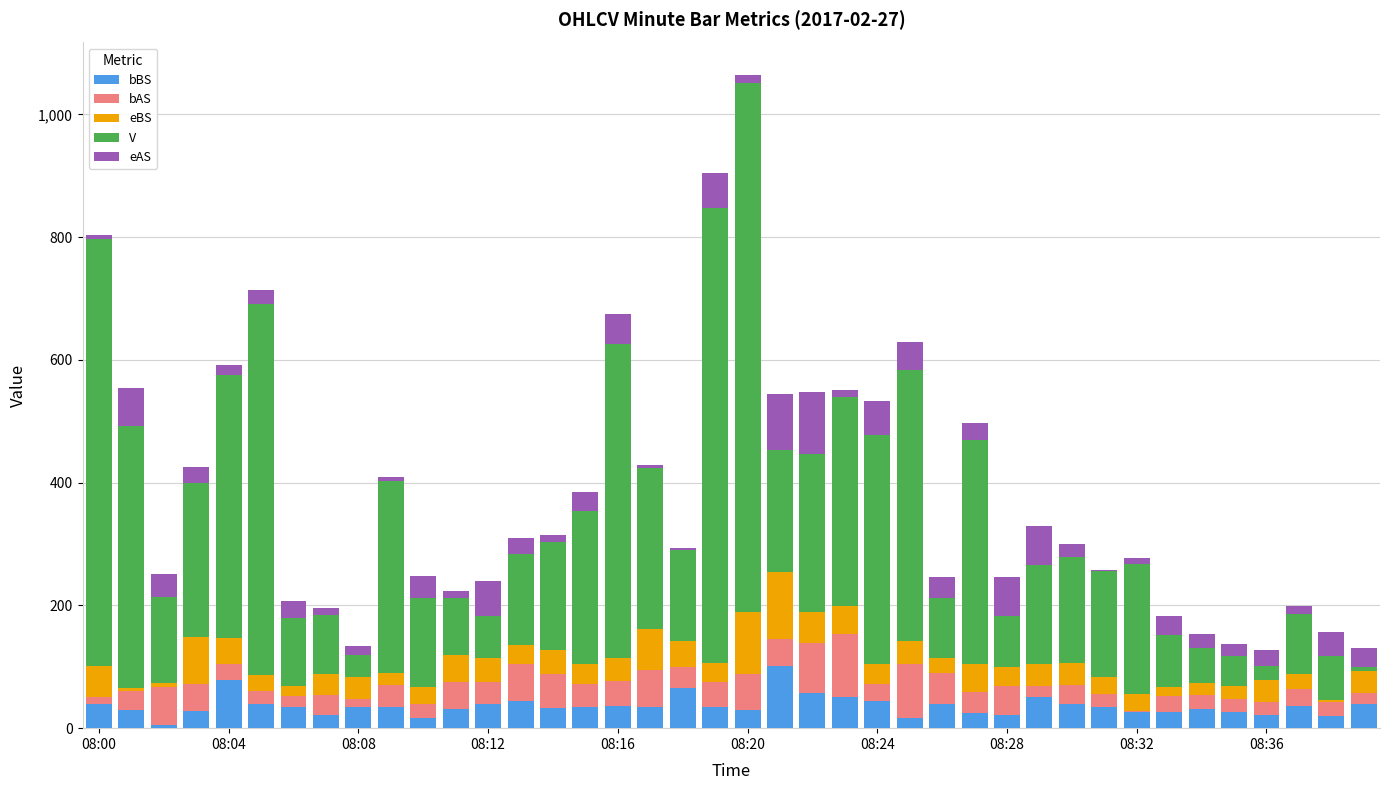

What is the maximum value for bBS?

101